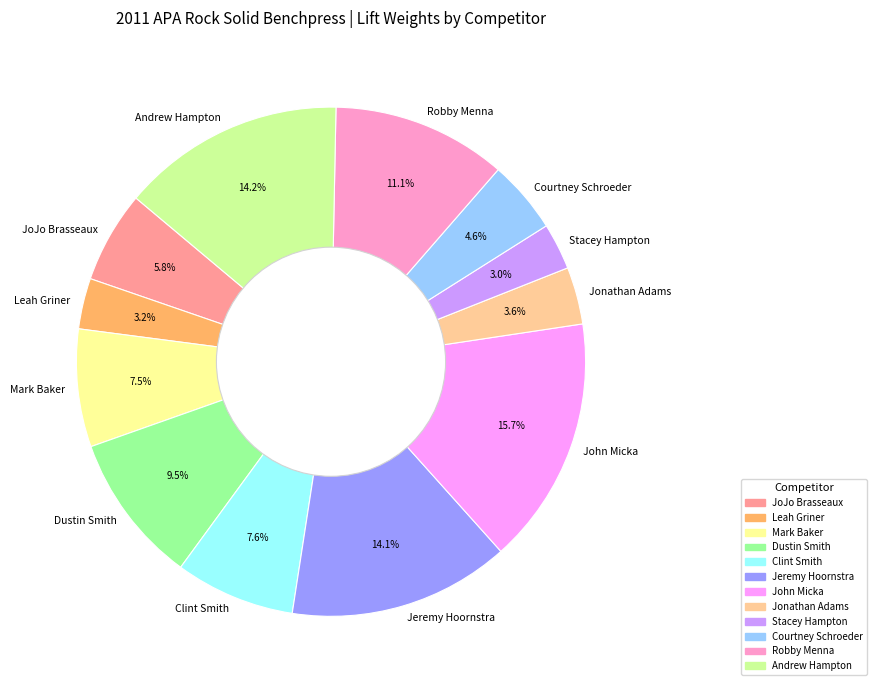

Count the number of slices in the pie.

12